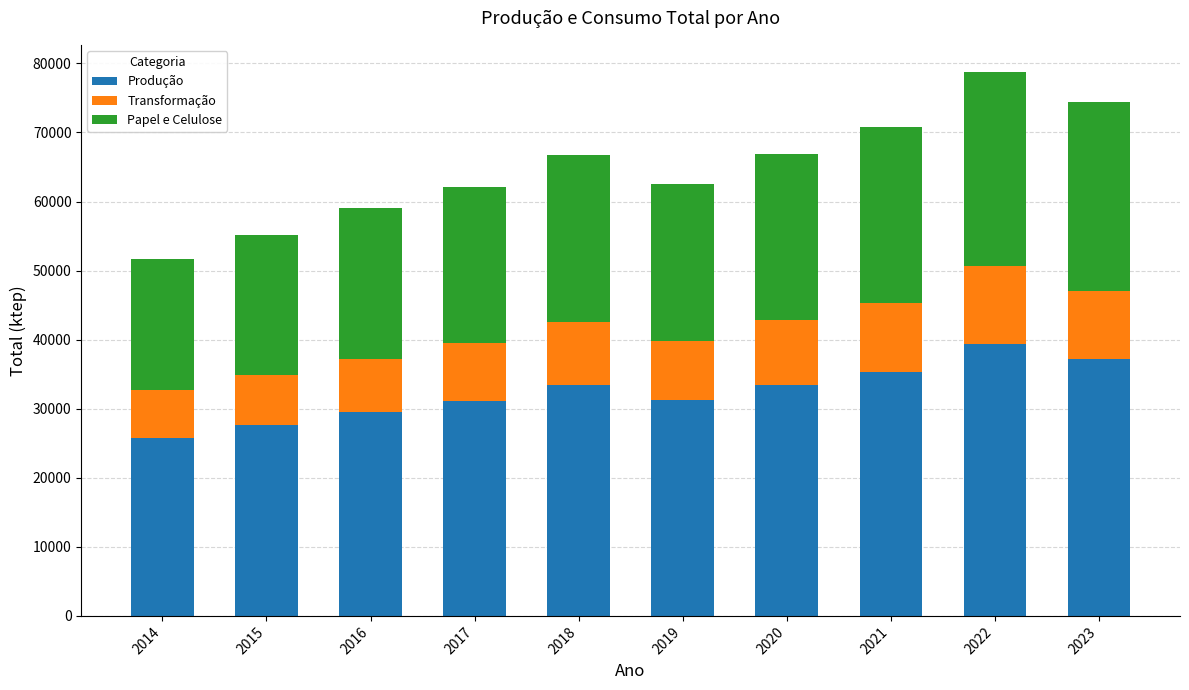

The Produção series shows 39376.3 at 2022. True or false?

True